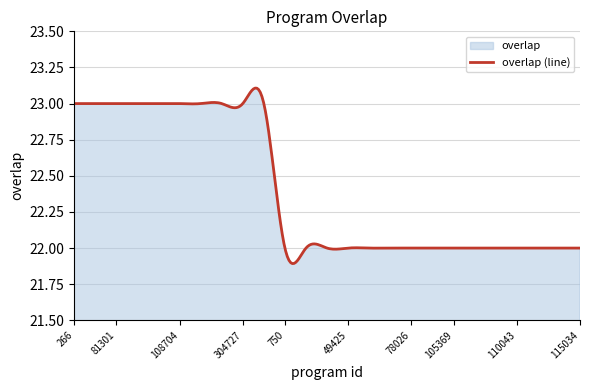

What is the minimum value shown in the chart?

22